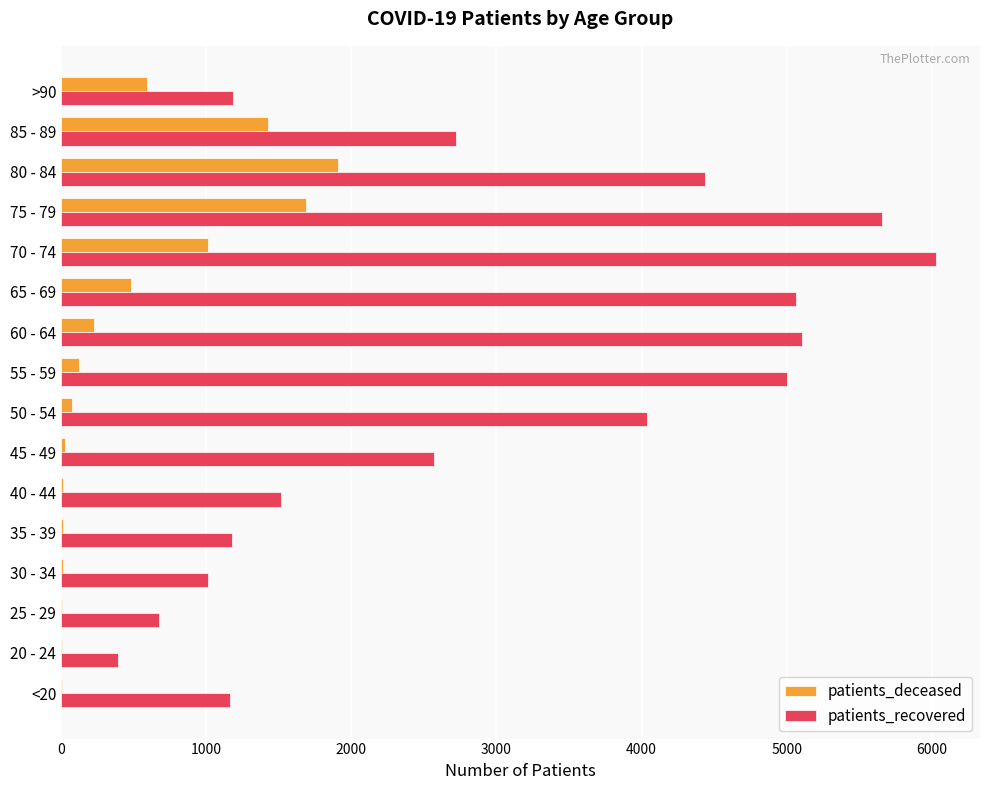

What is the maximum value for patients_recovered?

6031